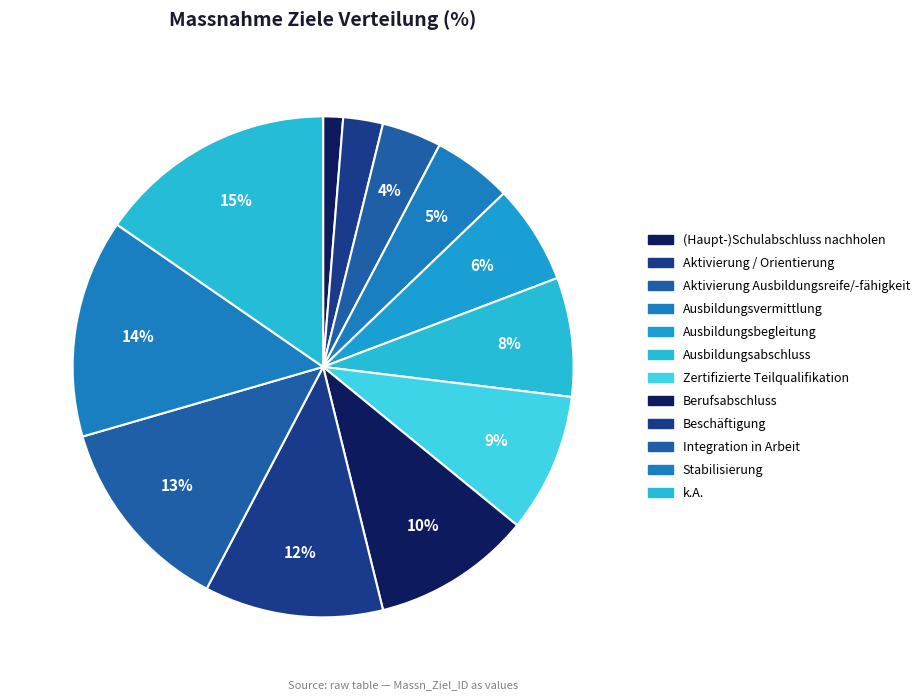

What percentage do Aktivierung Ausbildungsreife/-fähigkeit and k.A. together represent?

19.2%